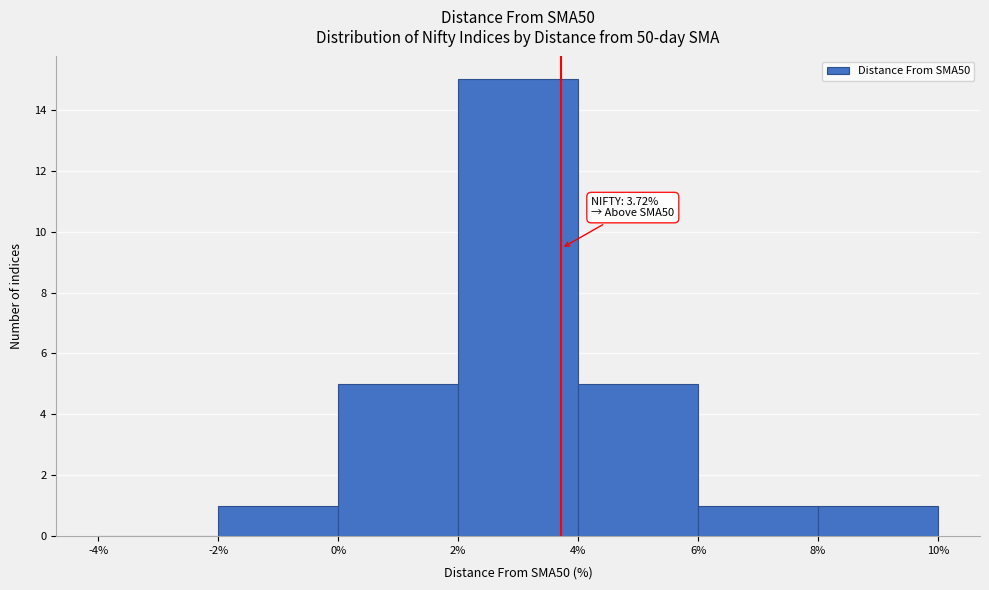

Over which range of the x-axis is the bar tallest?

2% to 4%